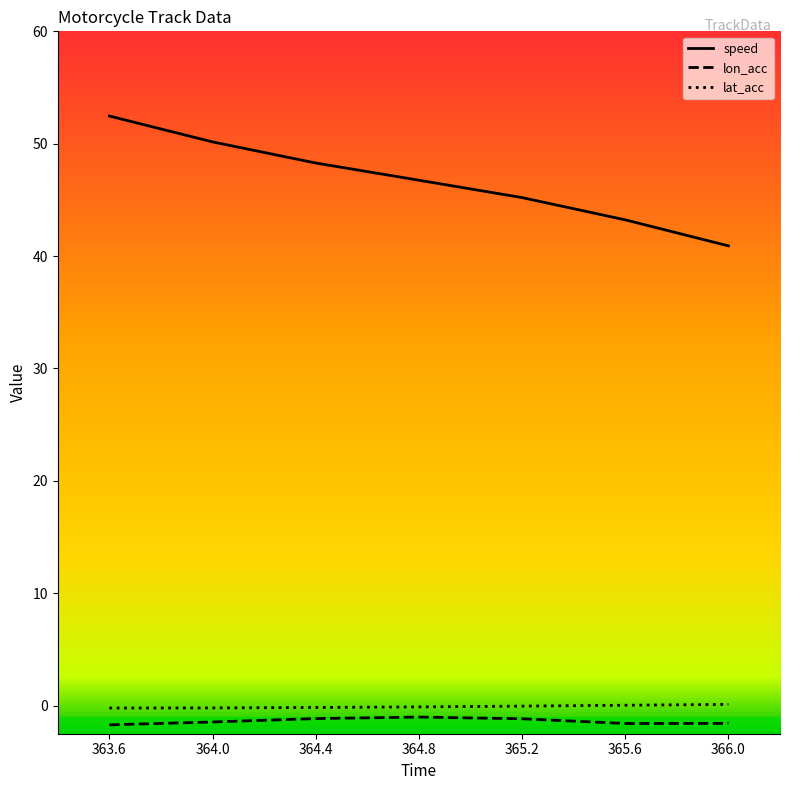

List the labels in order of lon_acc value, smallest first.

363.6, 365.6, 366.0, 364.0, 365.2, 364.4, 364.8